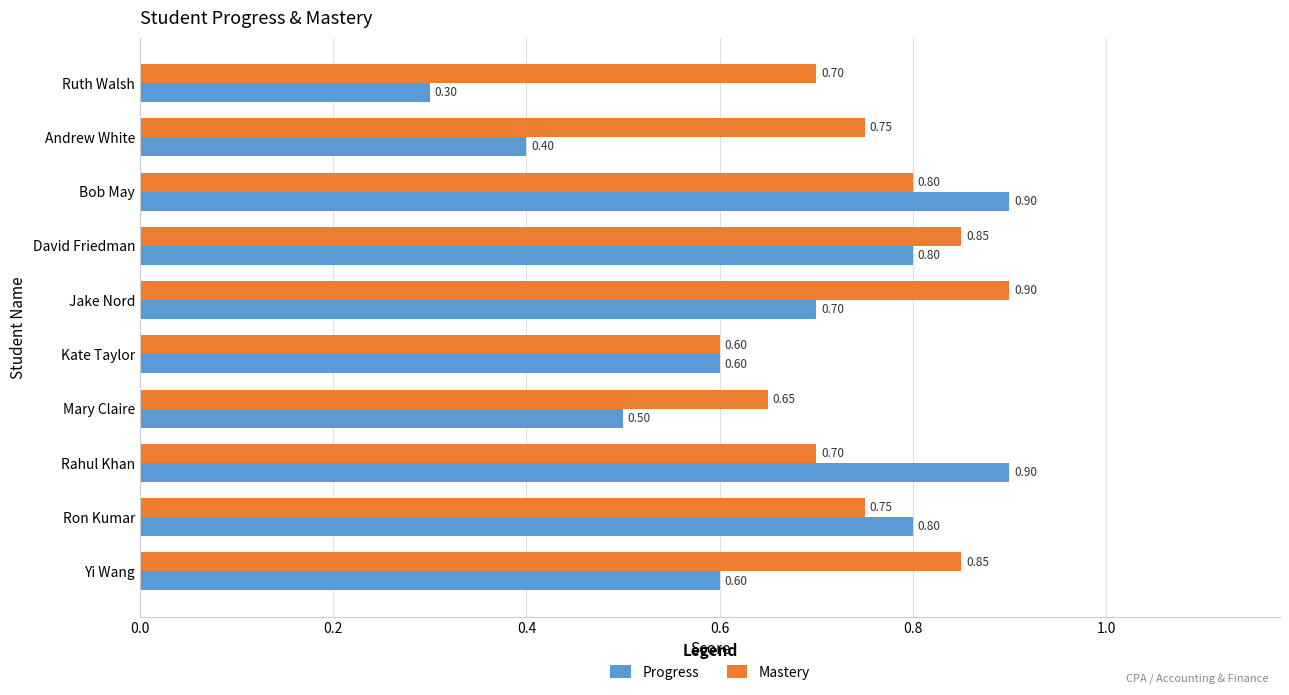

What is the difference between the maximum and minimum values in the Mastery series?

0.3